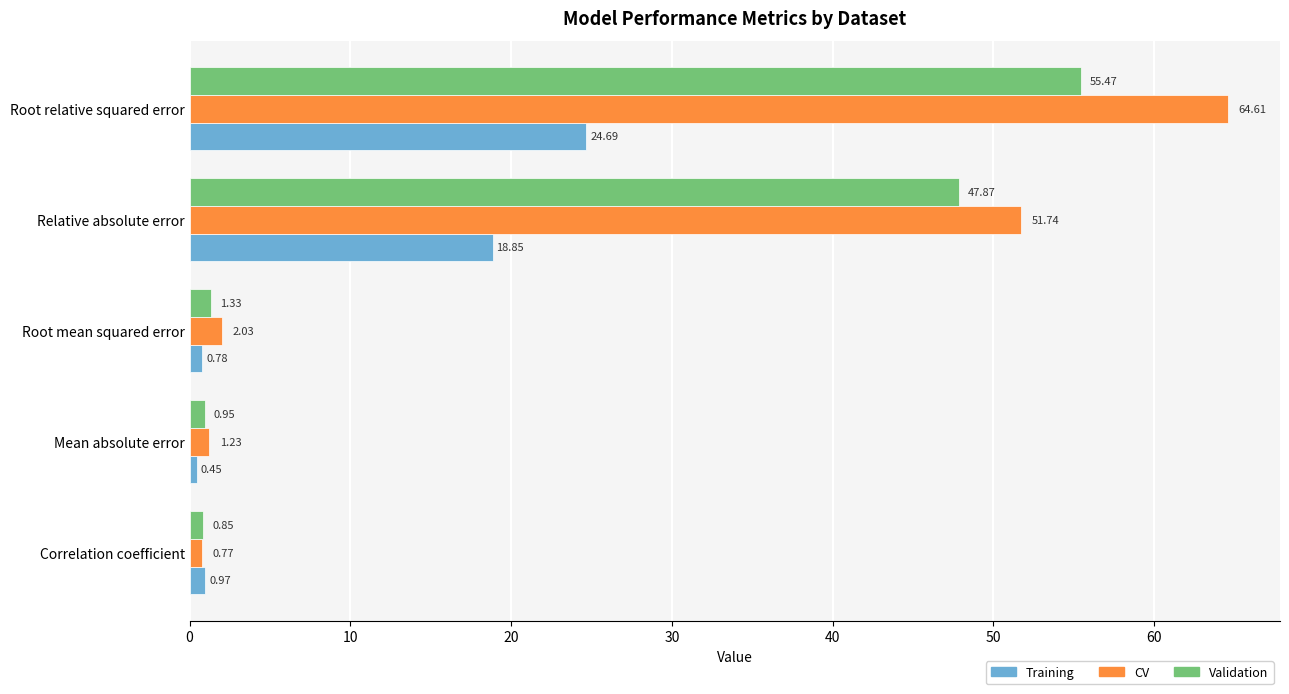

How many series are shown in this chart?

3